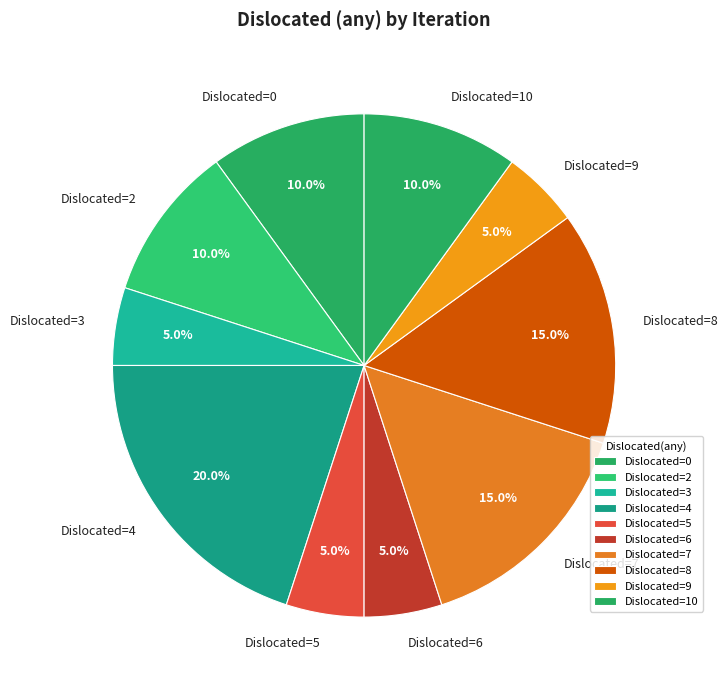

Combined, do Dislocated=8 and Dislocated=9 account for over 50%?

No